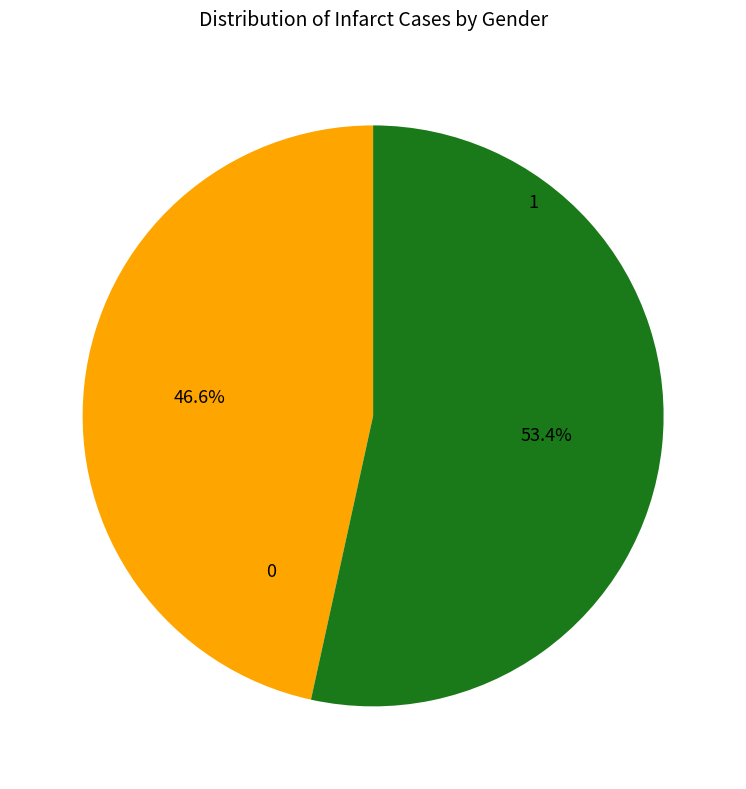

Is there a majority slice in this chart?

Yes